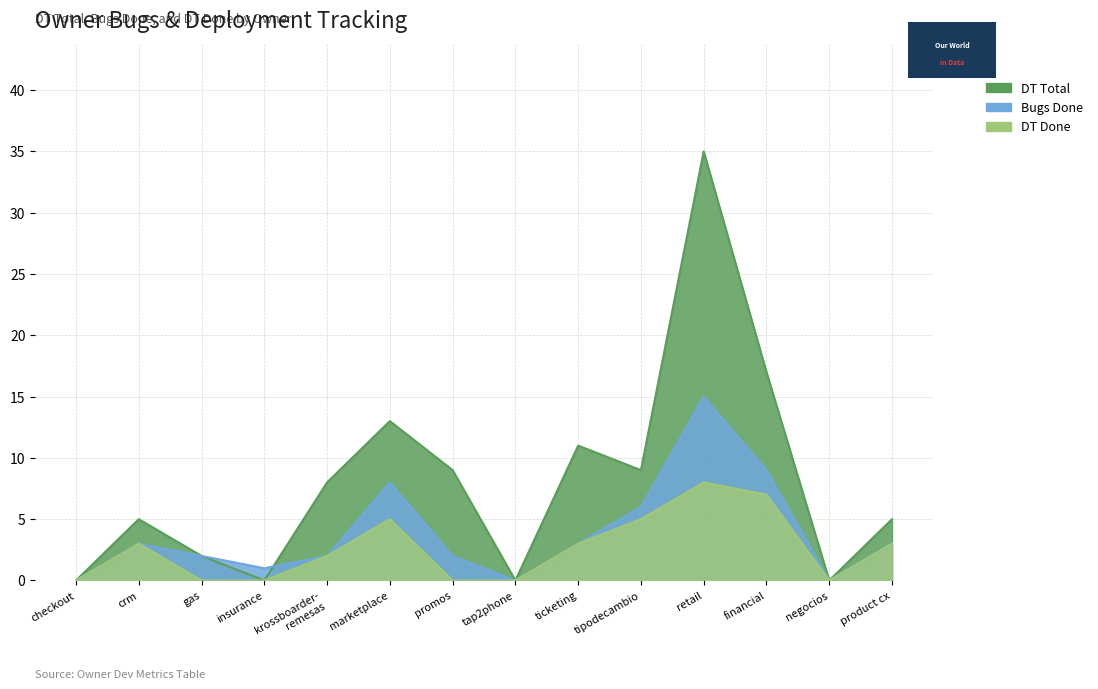

What is the spread (max minus min) of values at retail?

27